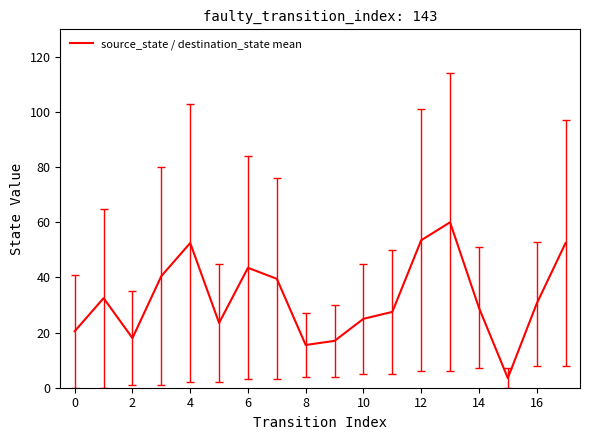

What is the difference between the maximum and minimum values?

56.5